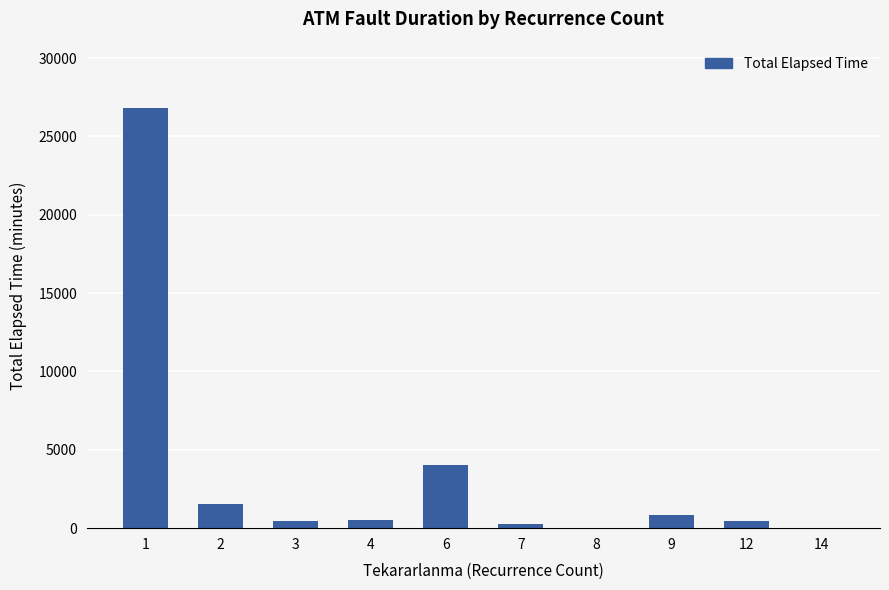

What is the change in value from 1 to 6?

-22835